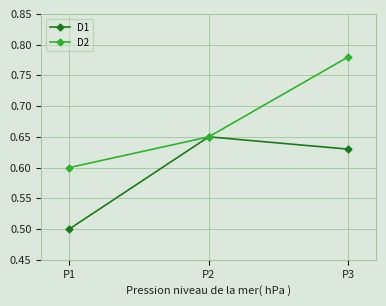

What is the difference between the maximum and minimum values in the D2 series?

0.2